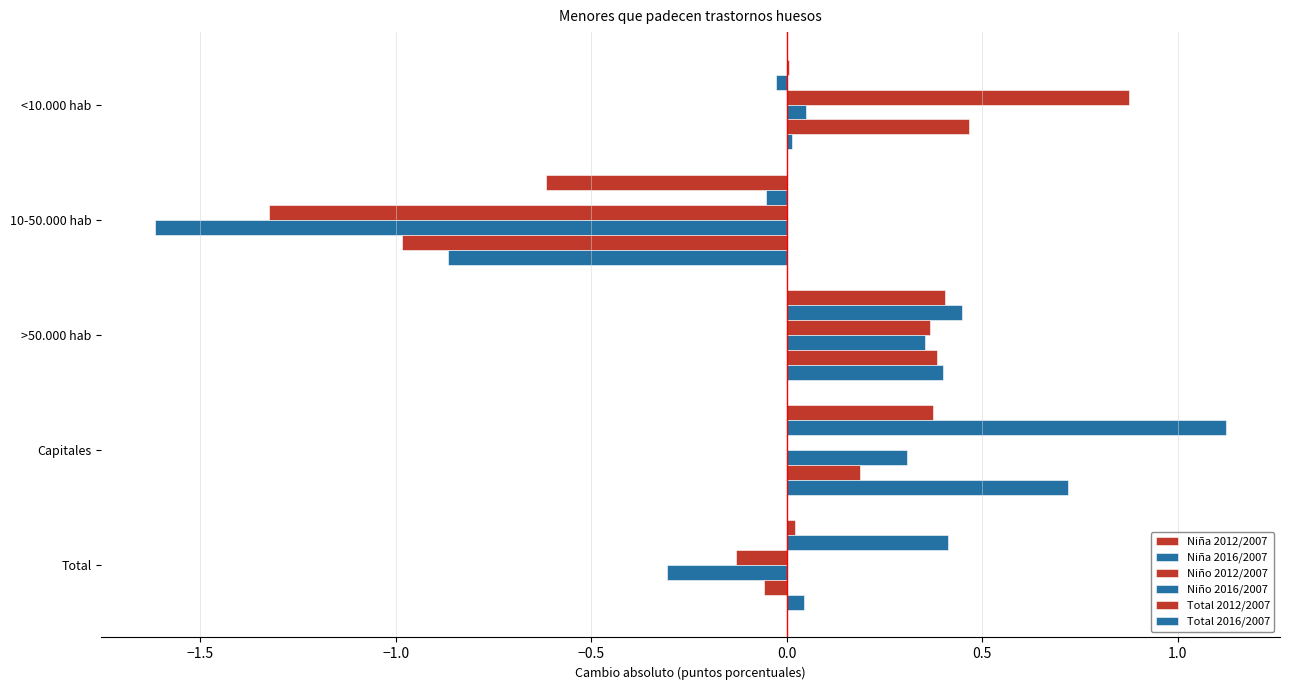

What is the difference between the maximum and minimum values in the Total 2016/2007 series?

1.6